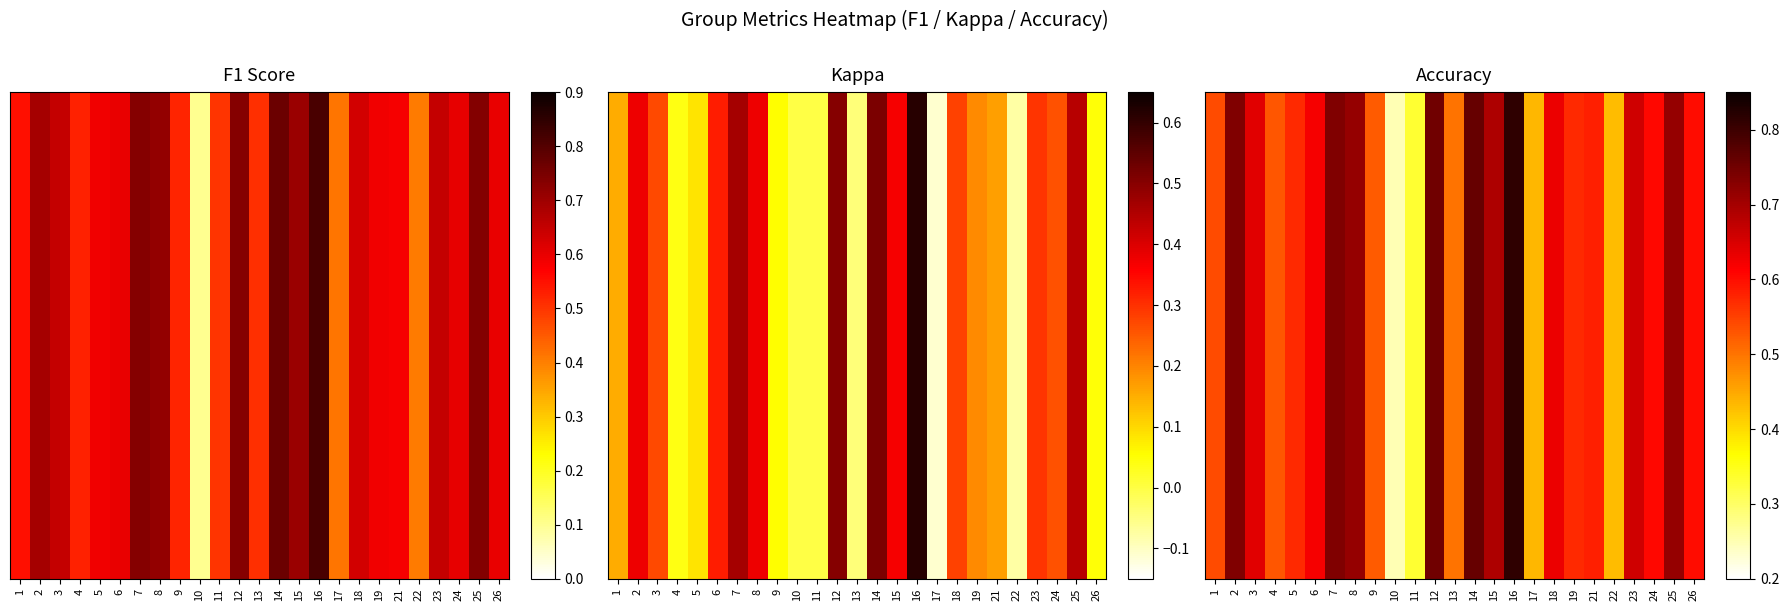

What is the change in value from 11 to 19?

+0.2